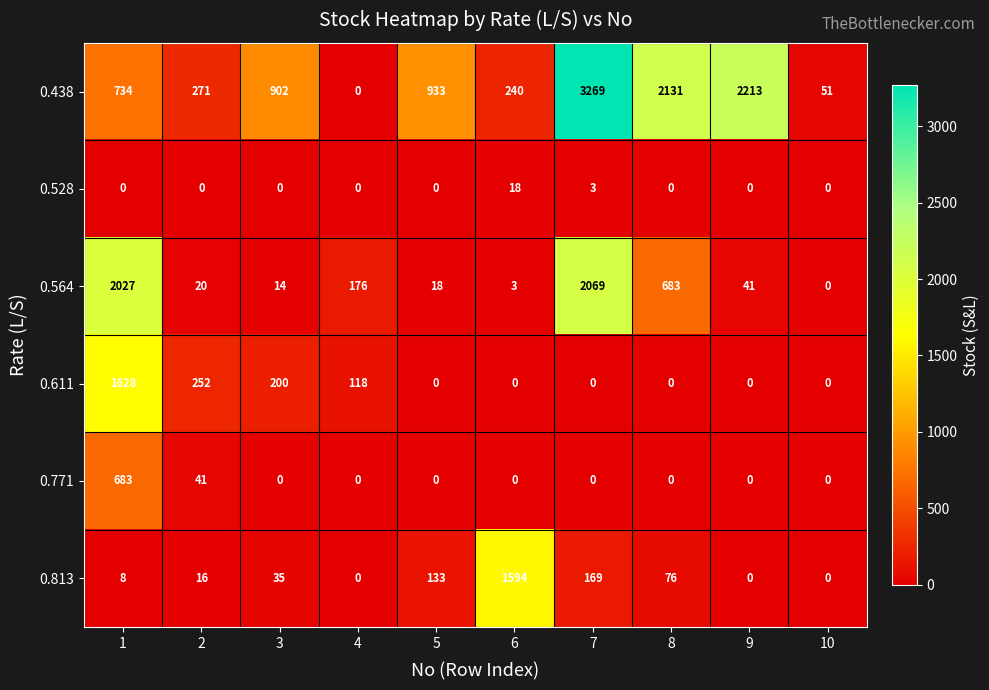

At which label is 0.528 closest to 9?

7